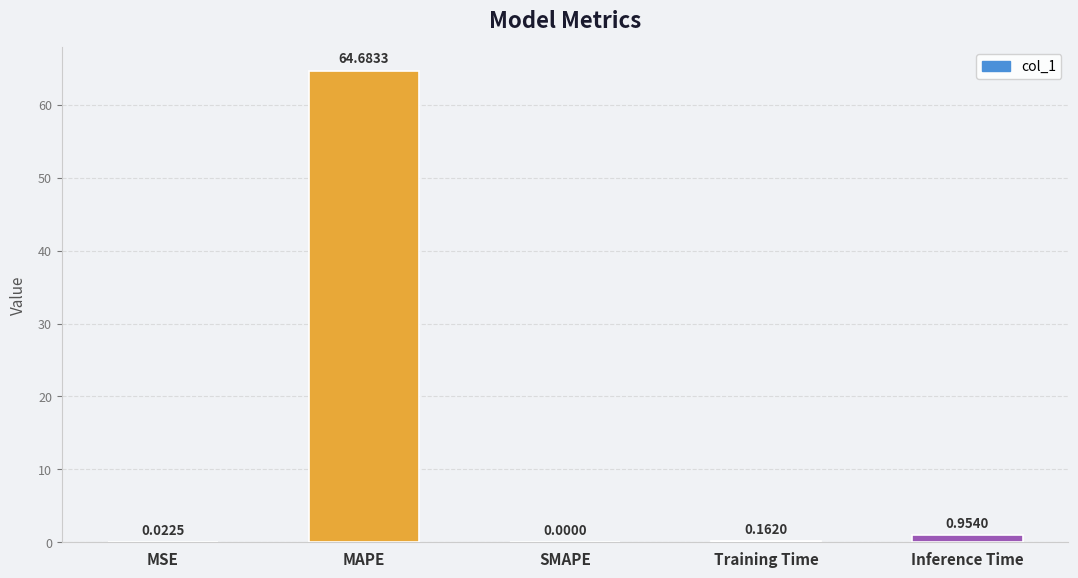

How many categories are shown in the chart?

5